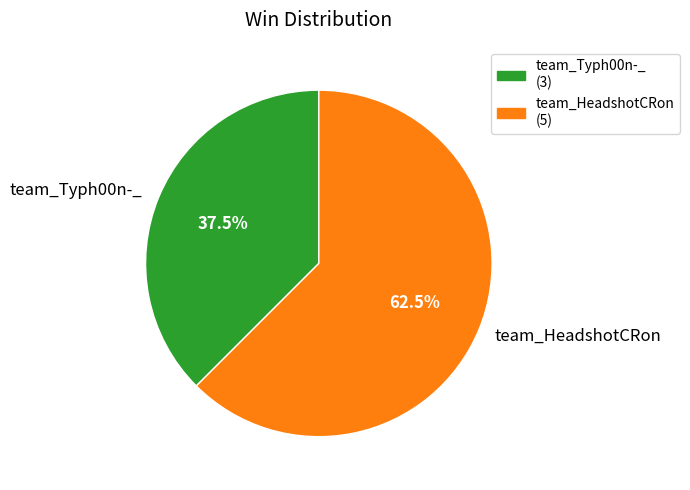

Which category accounts for the majority?

team_HeadshotCRon